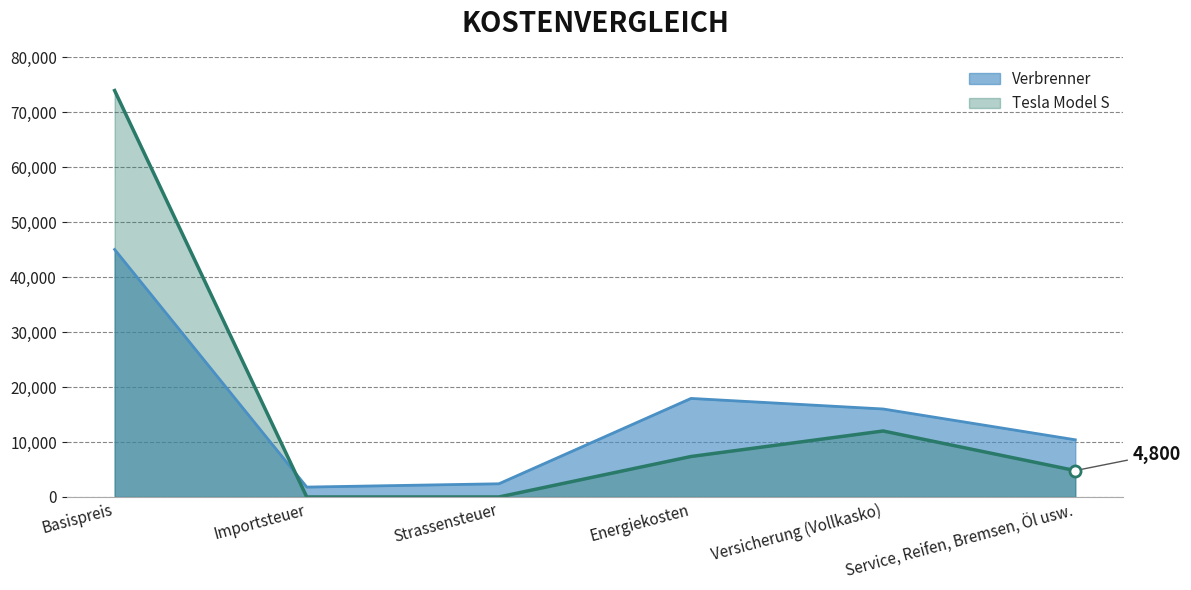

Which label corresponds to the smallest value in the chart?

Importsteuer